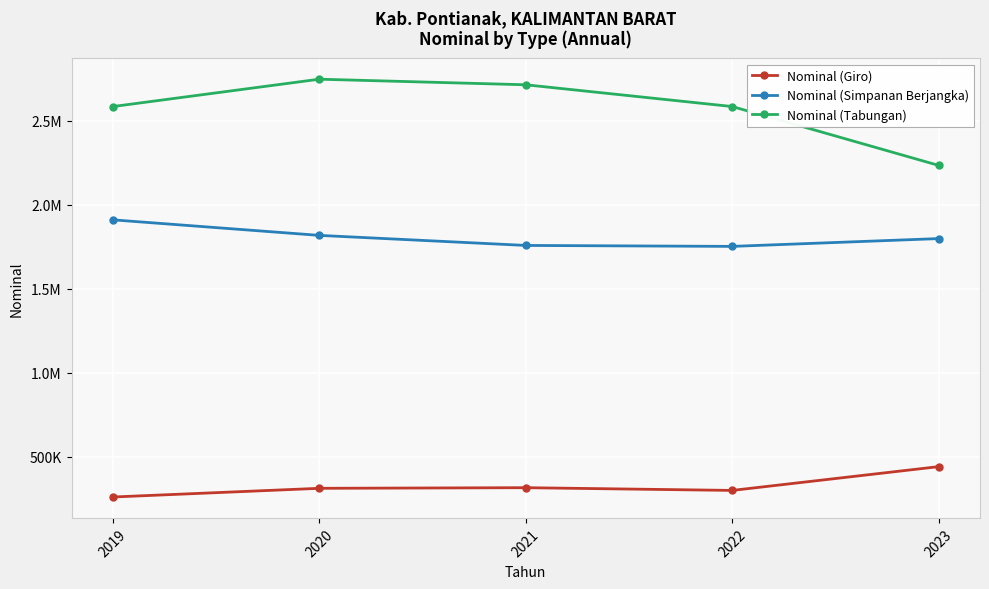

Is this an area chart (filled region under the line)?

No